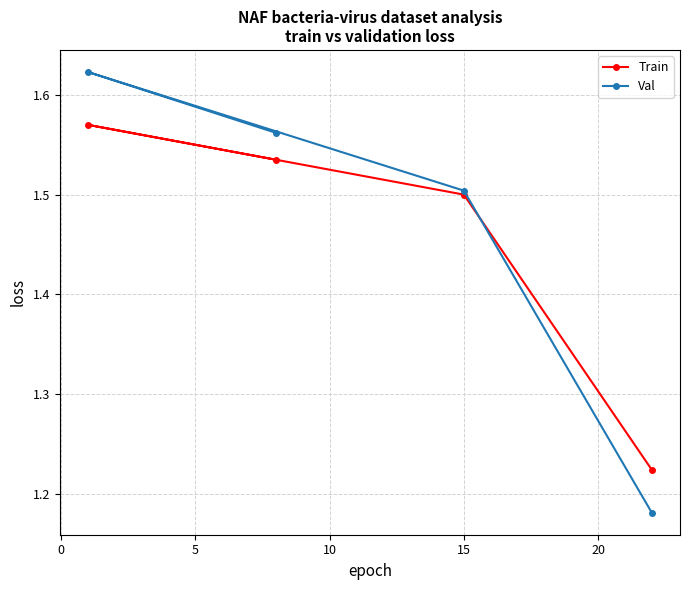

Which series ends up on top after the final intersection of Train and Val?

Train